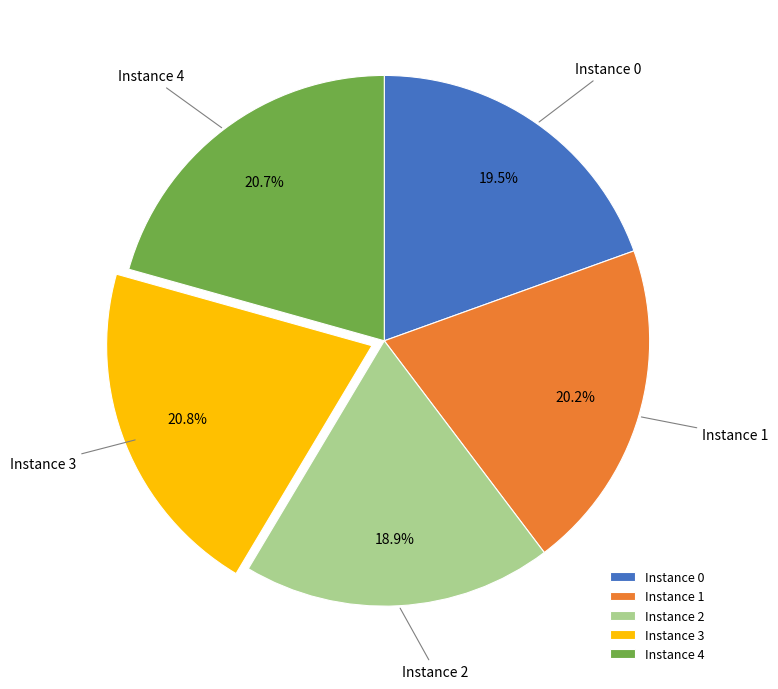

Approximately how many times larger is the value at Instance 3 compared to Instance 0?

1.1